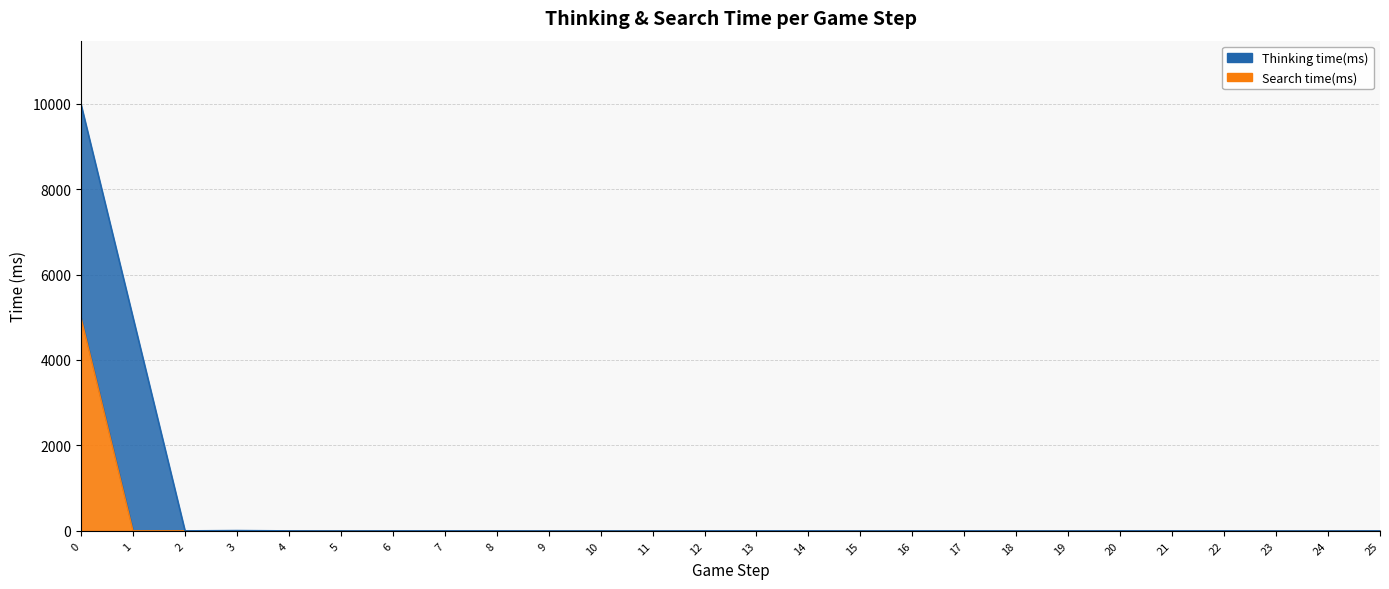

What is the change in value from 0 to 1?

-4989